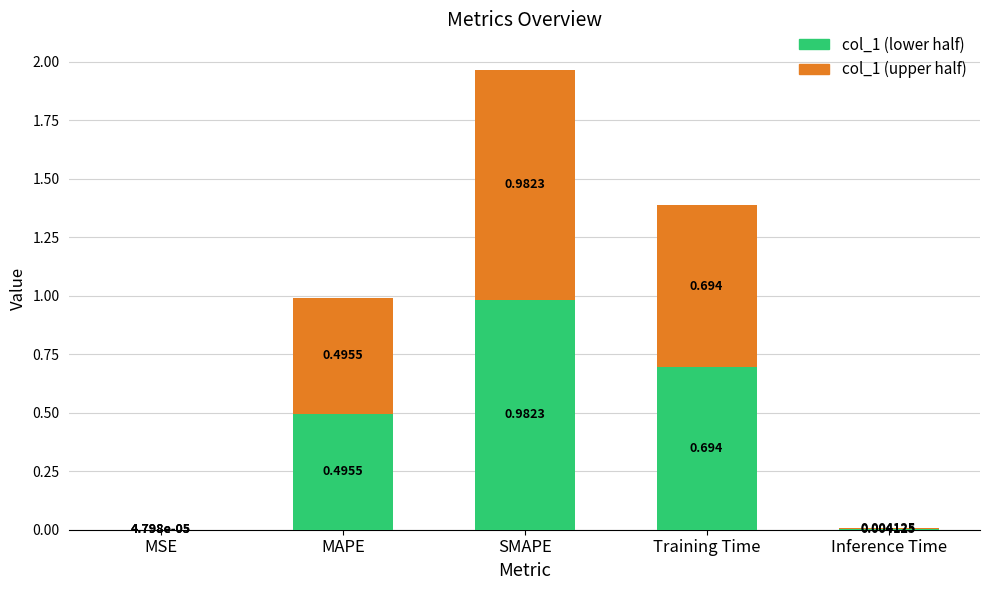

At which label is col_1 (lower half) closest to 0?

MSE